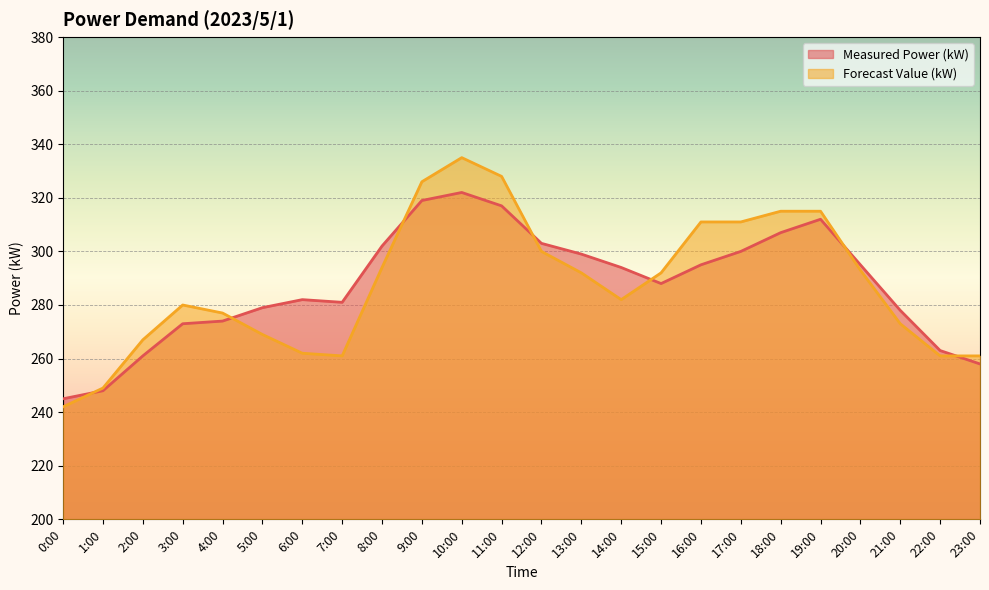

Reading left to right, transcribe all the data shown in this chart.

Measured Power (kW): 245	248	261	273	274	279	282	281	302	319	322	317	303	299	294	288	295	300	307	312	295	278	263	258
Forecast Value (kW): 242	249	267	280	277	269	262	261	294	326	335	328	300	292	282	292	311	311	315	315	293	273	261	261